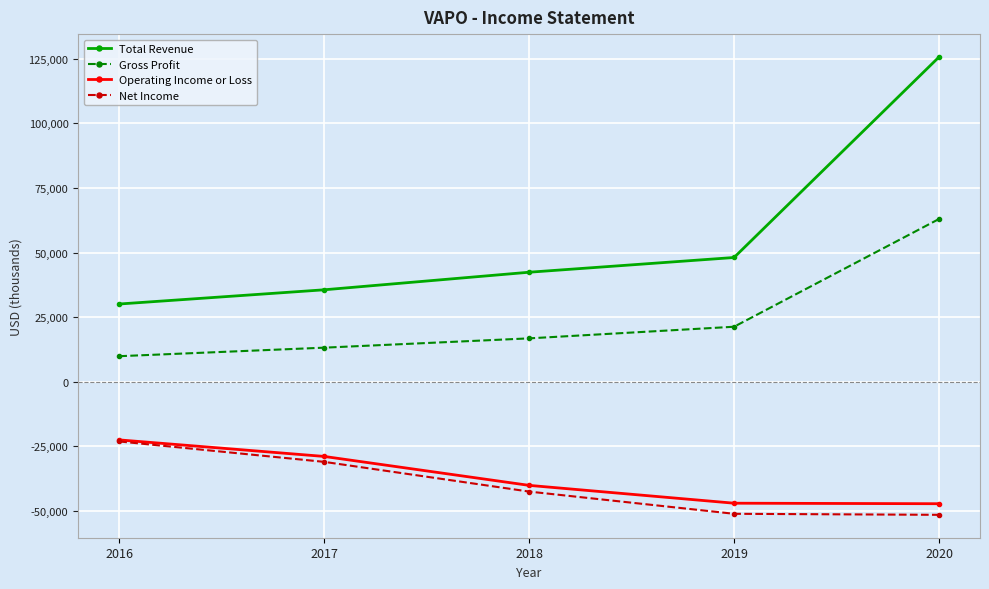

Which series has the largest total across all categories?

Total Revenue